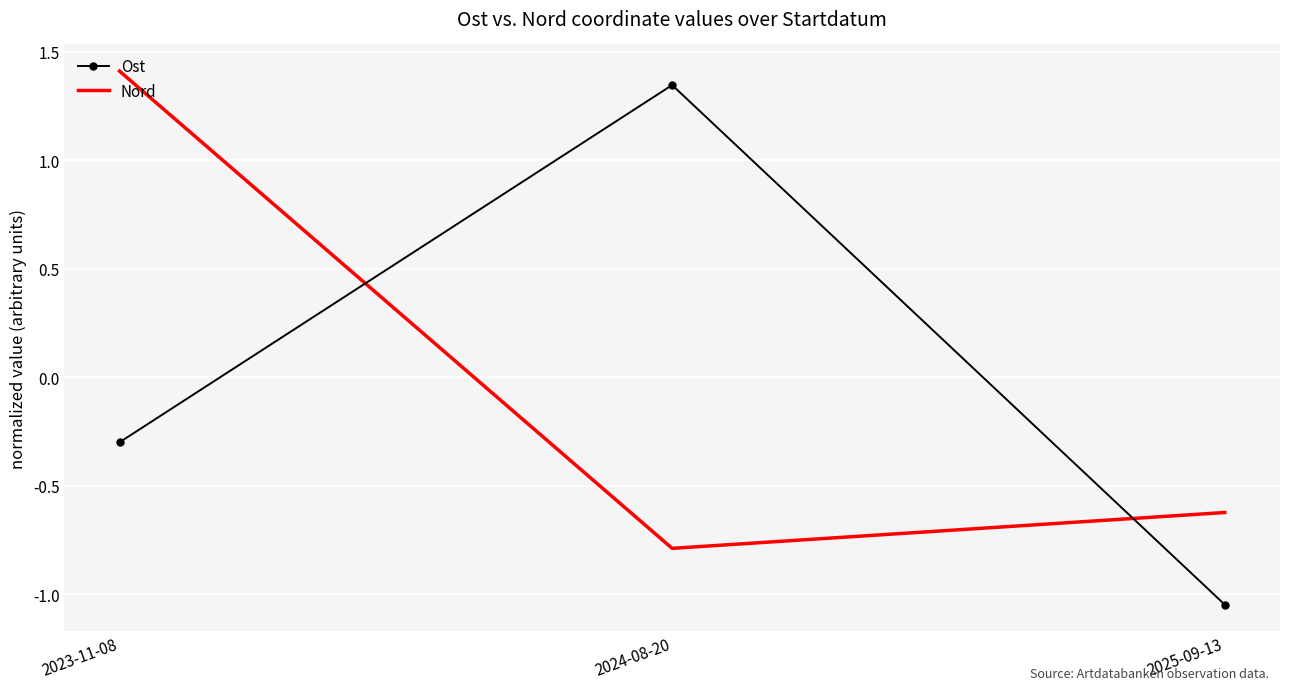

What is the sum of the Ost values at 2025-09-13 and 2023-11-08?

-1.3